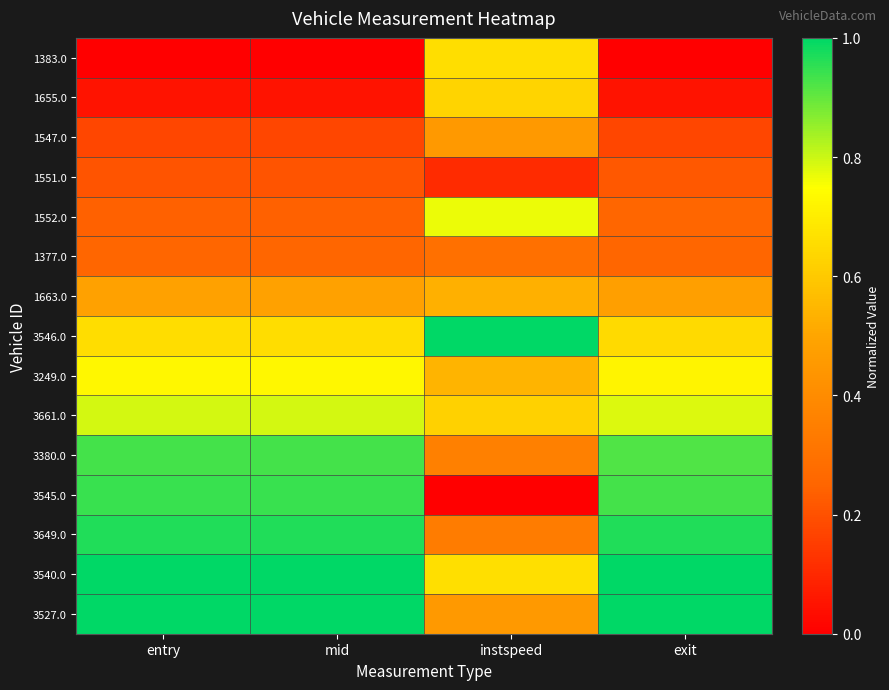

Reading right to left, what are all the values shown in this chart?

1383.0: exit=0.0	instspeed=0.7	mid=0.0	entry=0.0
1655.0: exit=0.0	instspeed=0.6	mid=0.0	entry=0.0
1547.0: exit=0.2	instspeed=0.5	mid=0.2	entry=0.2
1551.0: exit=0.2	instspeed=0.1	mid=0.2	entry=0.2
1552.0: exit=0.3	instspeed=0.8	mid=0.2	entry=0.2
1377.0: exit=0.3	instspeed=0.3	mid=0.3	entry=0.3
1663.0: exit=0.5	instspeed=0.5	mid=0.5	entry=0.5
3546.0: exit=0.6	instspeed=1.0	mid=0.7	entry=0.7
3249.0: exit=0.7	instspeed=0.5	mid=0.7	entry=0.7
3661.0: exit=0.8	instspeed=0.6	mid=0.8	entry=0.8
3380.0: exit=0.9	instspeed=0.4	mid=0.9	entry=0.9
3545.0: exit=0.9	instspeed=0.0	mid=0.9	entry=0.9
3649.0: exit=1.0	instspeed=0.3	mid=1.0	entry=1.0
3540.0: exit=1.0	instspeed=0.7	mid=1.0	entry=1.0
3527.0: exit=1.0	instspeed=0.5	mid=1.0	entry=1.0